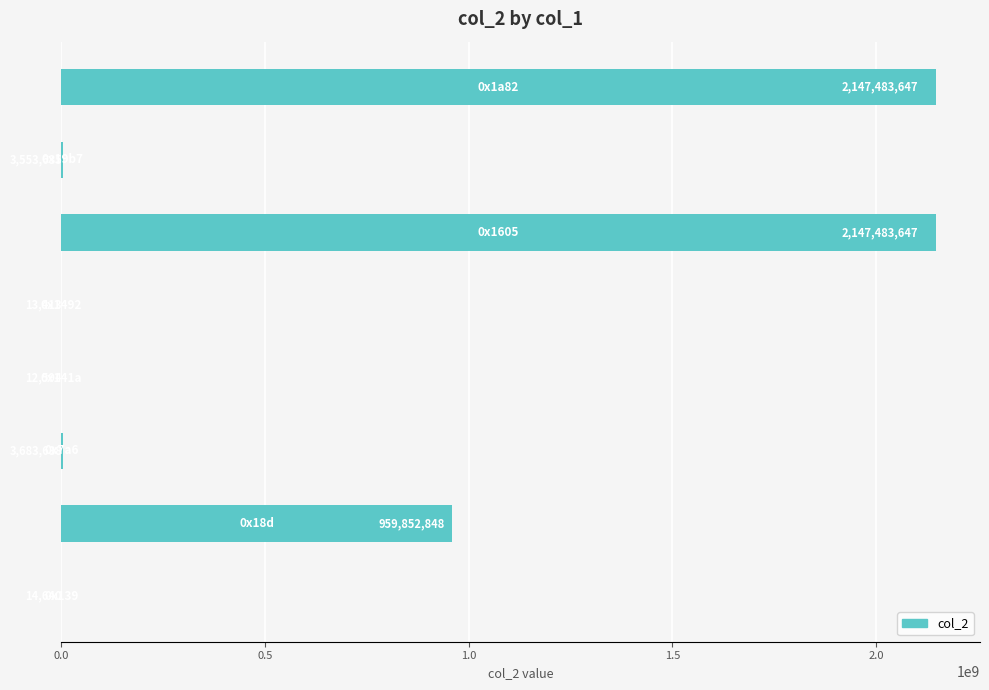

What is the maximum value shown in the chart?

2147483647